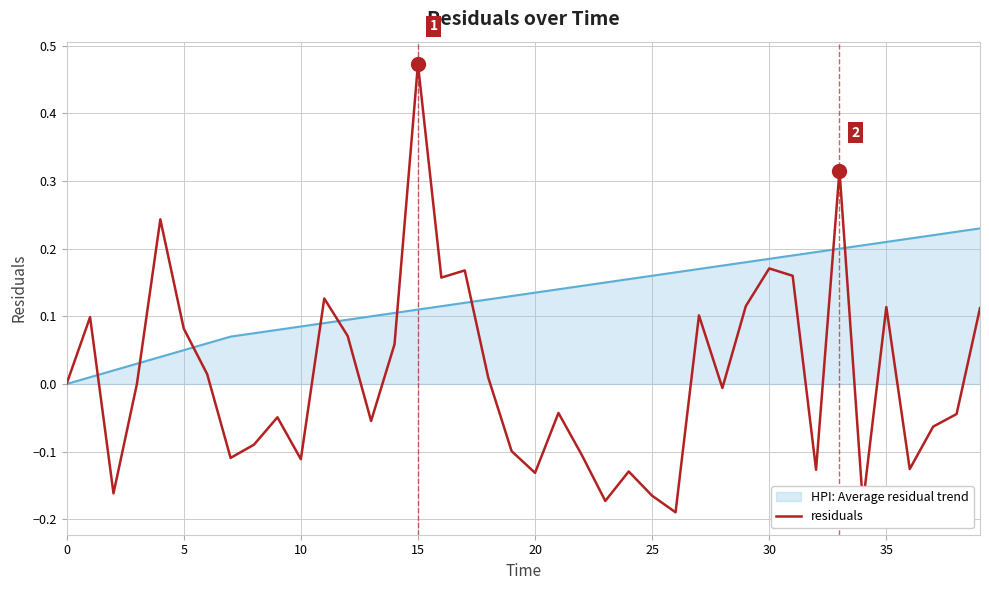

Rank the series by their average value, from lowest to highest.

residuals, HPI: Average residual trend